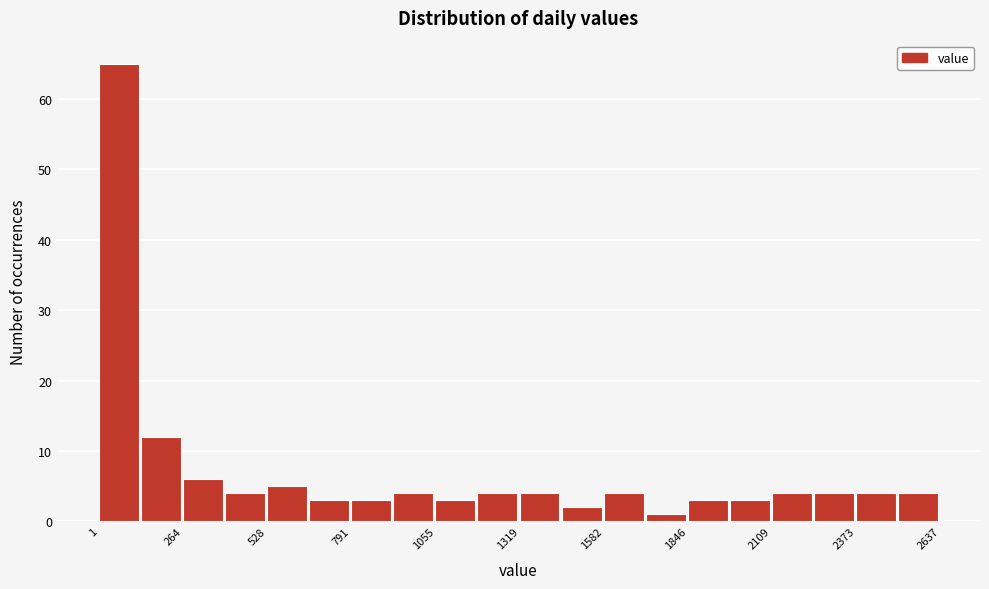

Read against the x-axis, roughly where is the centre of the tallest bar?

50